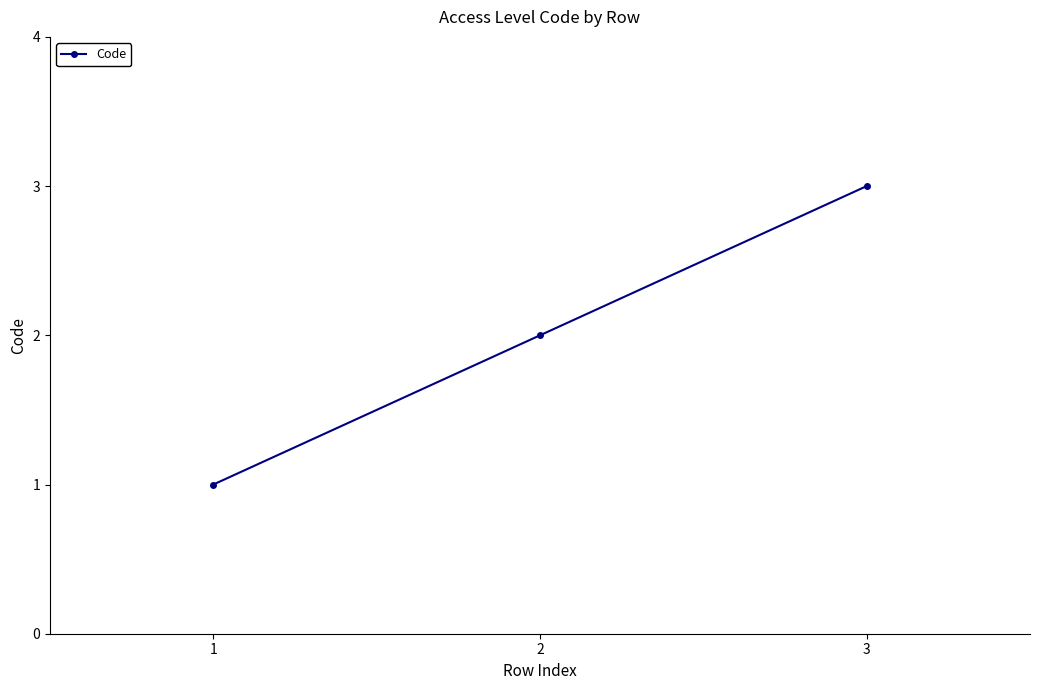

The chart shows a value of 3 at 3. True or false?

True